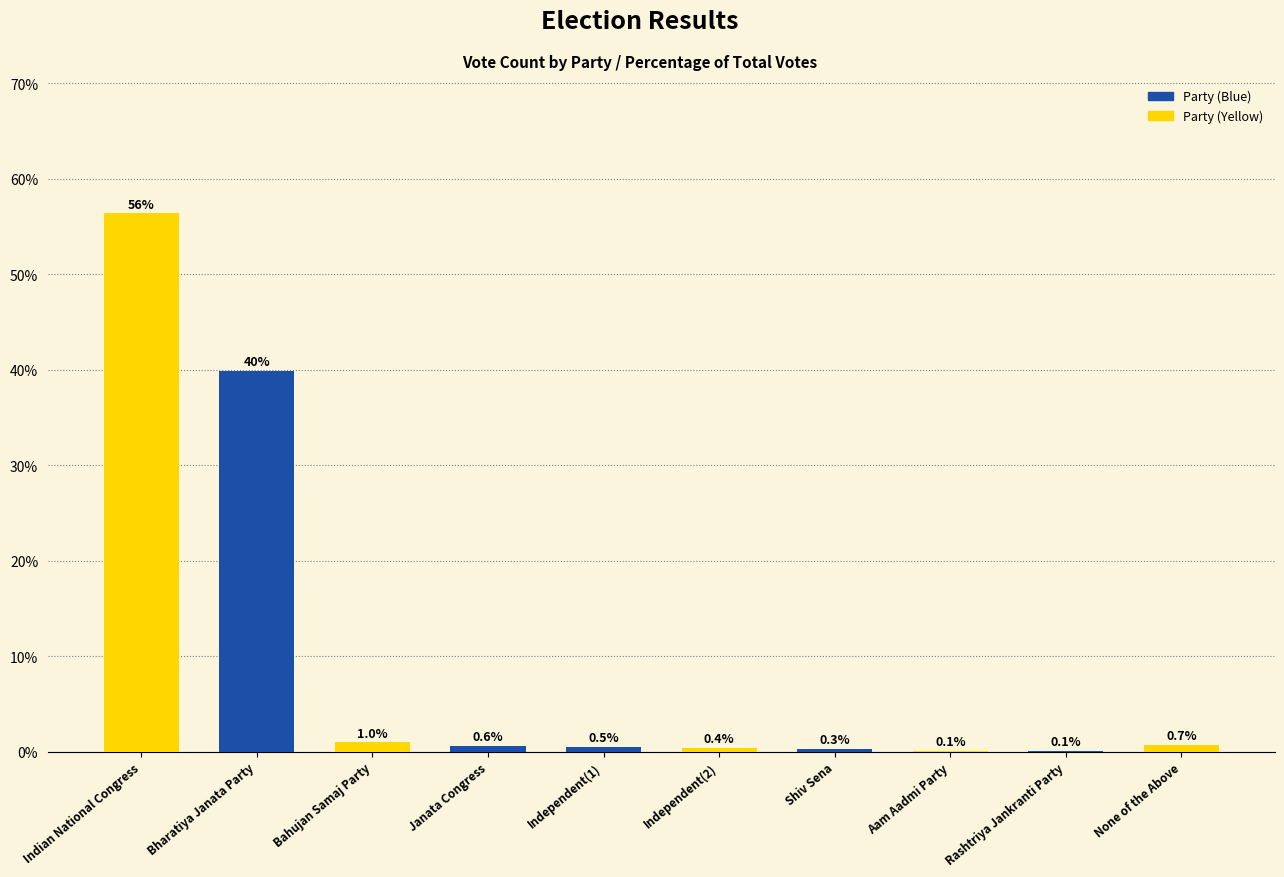

Reading left to right, extract all data points from this chart.

Indian National Congress=56.4	Bharatiya Janata Party=39.9	Bahujan Samaj Party=1.0	Janata Congress=0.6	Independent(1)=0.5	Independent(2)=0.4	Shiv Sena=0.3	Aam Aadmi Party=0.1	Rashtriya Jankranti Party=0.1	None of the Above=0.7